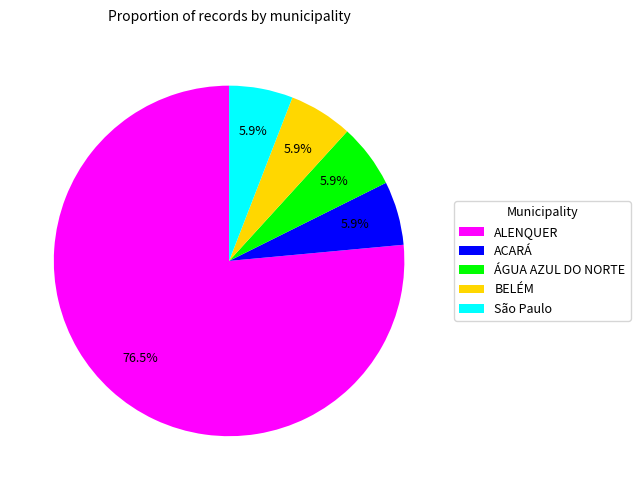

How much of the chart is everything except BELÉM?

94.1%